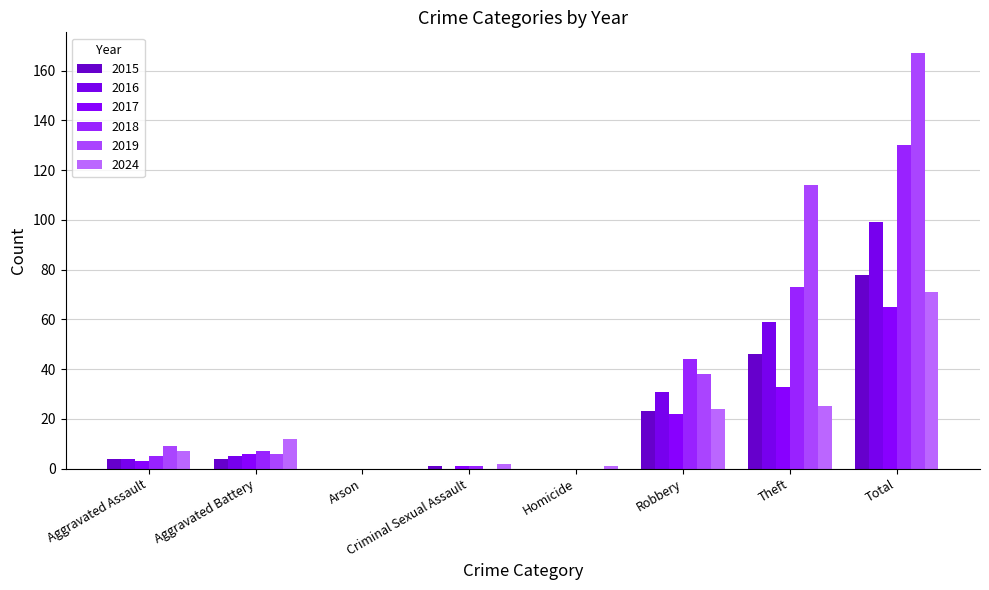

How many series are shown in this chart?

6